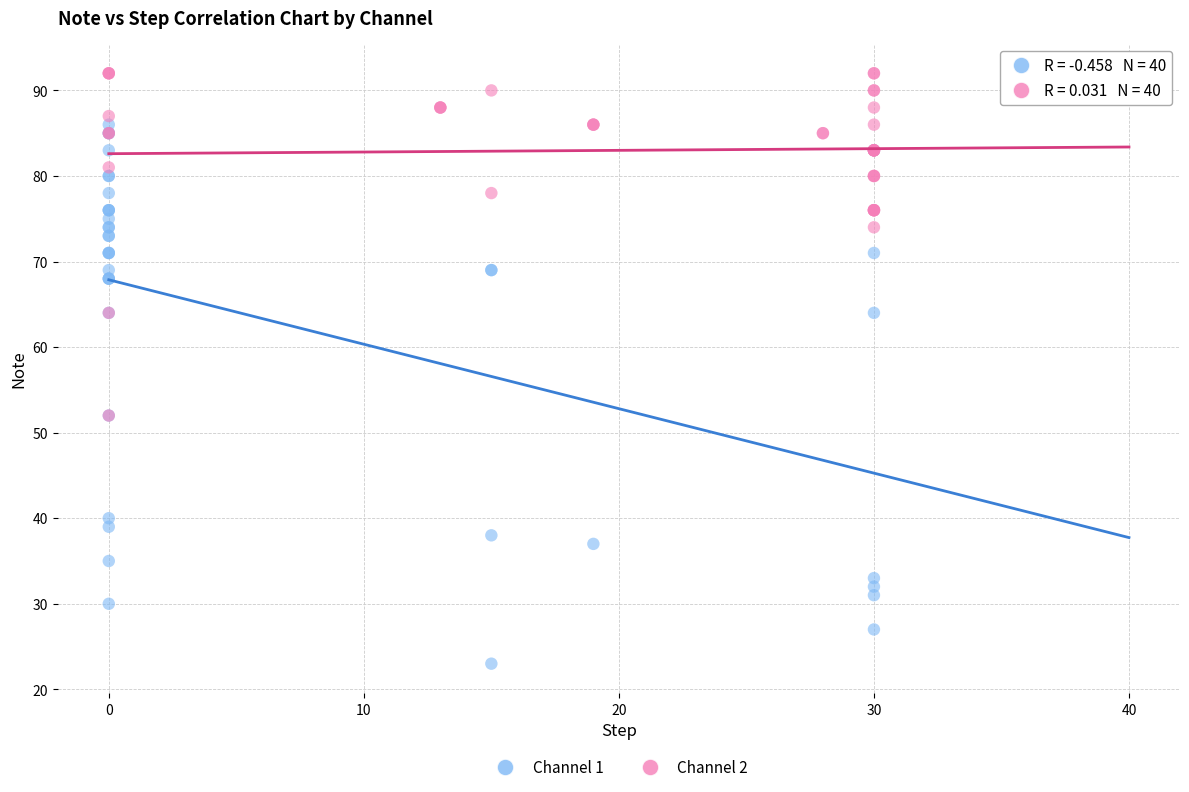

Which series reaches the maximum Y coordinate?

Channel 2